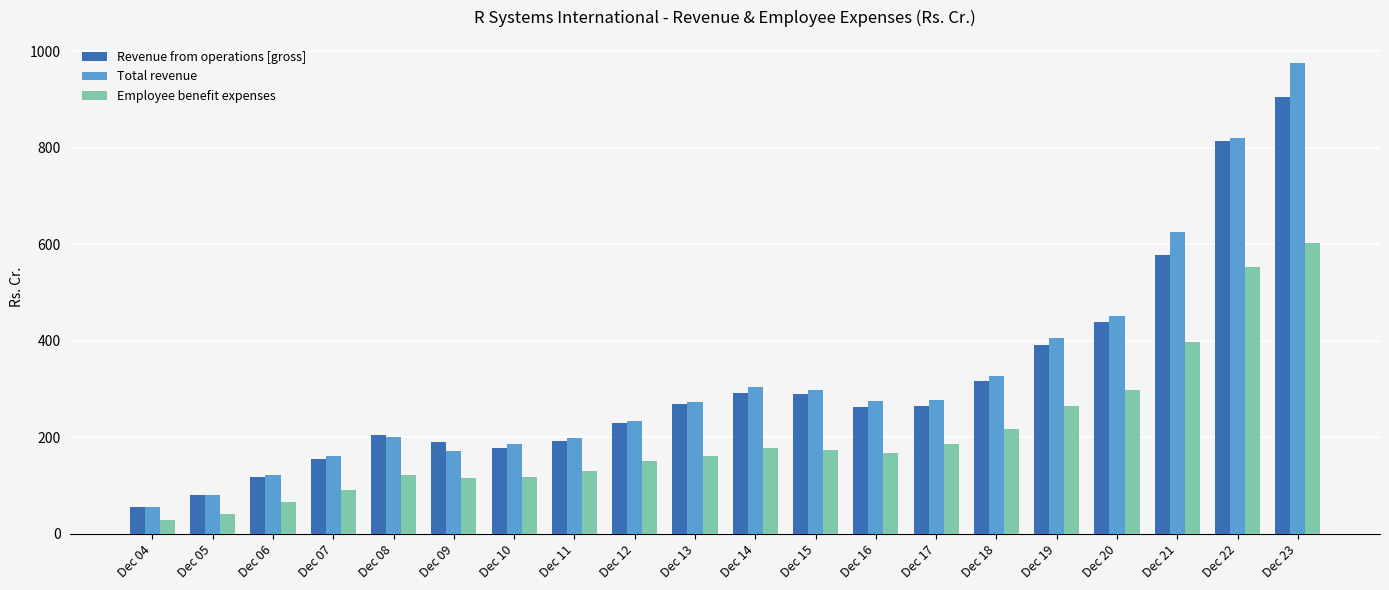

What is the difference between the maximum and minimum values in the Revenue from operations [gross] series?

847.8